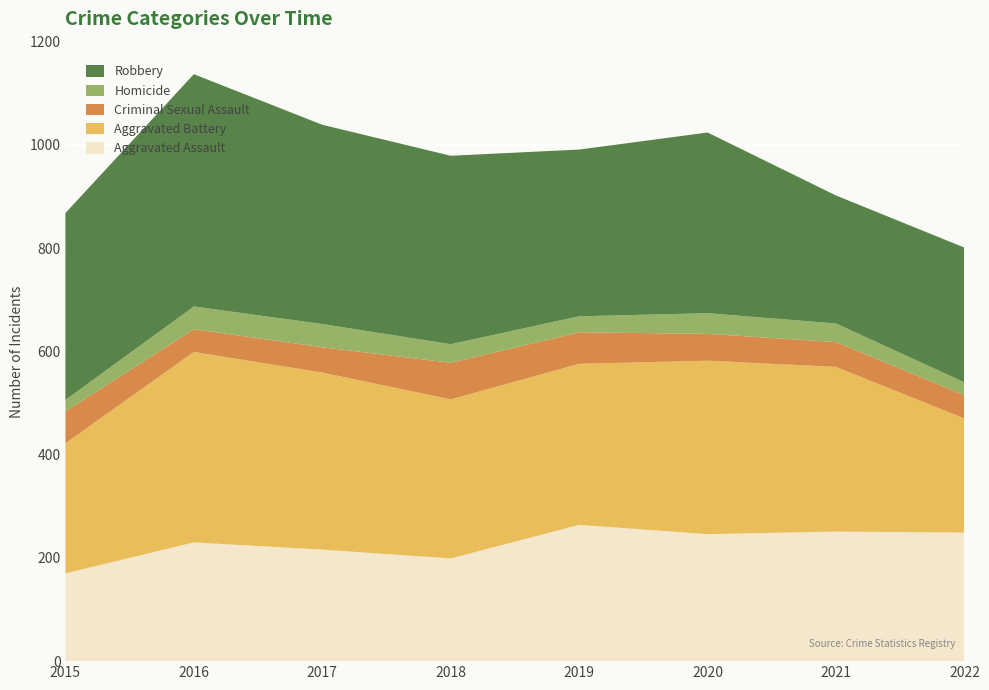

Reading left to right, extract all data points from this chart.

Aggravated Assault: 2015=170	2016=230	2017=216	2018=199	2019=264	2020=246	2021=251	2022=249
Aggravated Battery: 2015=252	2016=369	2017=343	2018=308	2019=312	2020=336	2021=319	2022=221
Criminal Sexual Assault: 2015=62	2016=44	2017=49	2018=71	2019=61	2020=52	2021=48	2022=45
Homicide: 2015=22	2016=44	2017=45	2018=36	2019=31	2020=40	2021=36	2022=25
Robbery: 2015=362	2016=450	2017=386	2018=365	2019=323	2020=350	2021=248	2022=261